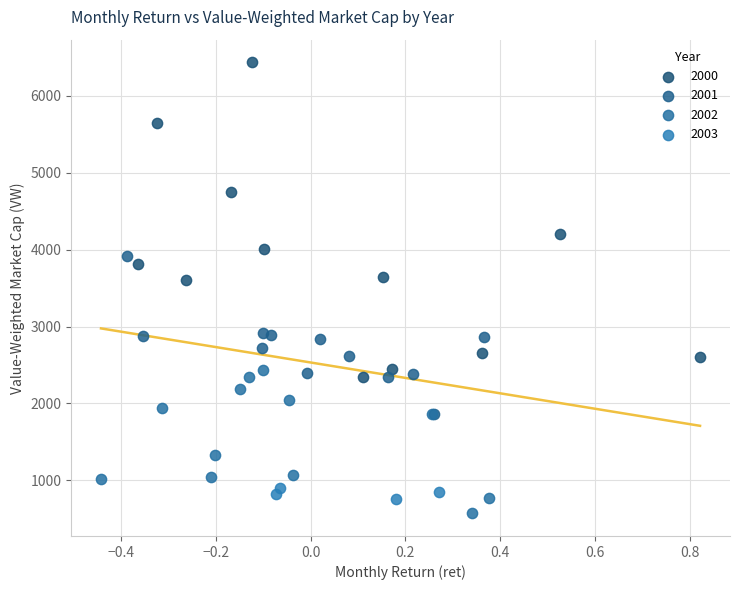

What are all the series names shown in the legend?

2000, 2001, 2002, 2003